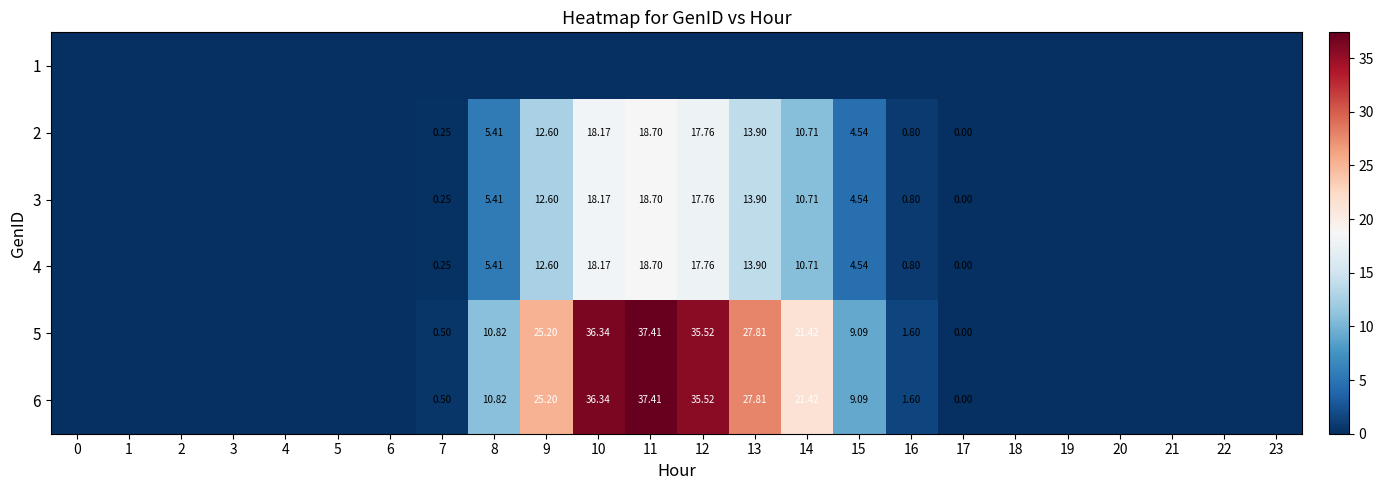

Which series has the largest range (max minus min)?

5